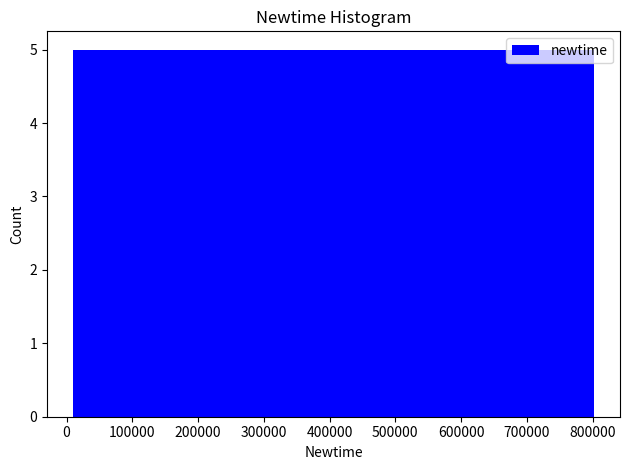

Reading left to right, list every bar in this chart as the range it spans on the x-axis followed by its height. Neither the bar edges nor the heights are printed on the chart, so give them approximately, as read against the axes.

10000 to 110000: 5
110000 to 210000: 5
210000 to 310000: 5
310000 to 410000: 5
410000 to 500000: 5
500000 to 600000: 5
600000 to 700000: 5
700000 to 800000: 5